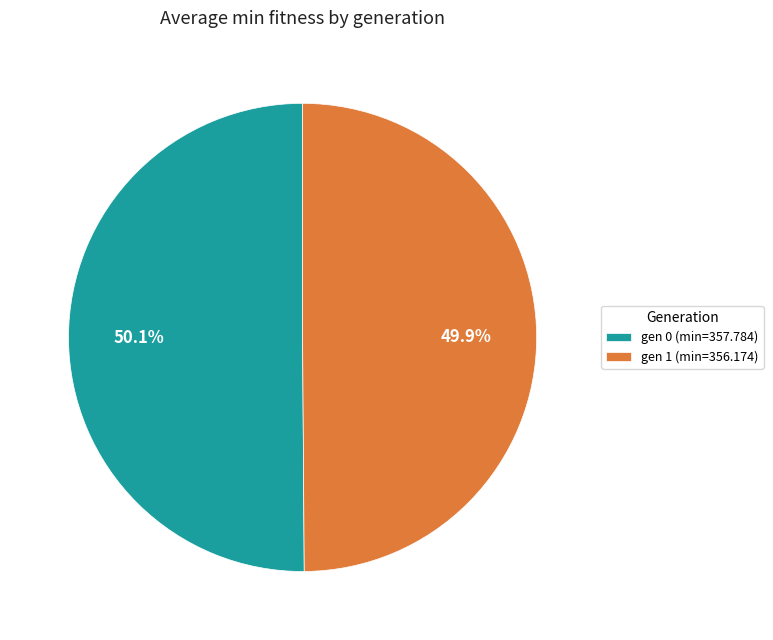

What percentage is the gen 1 (min=356.174) slice, to the nearest percent?

50%